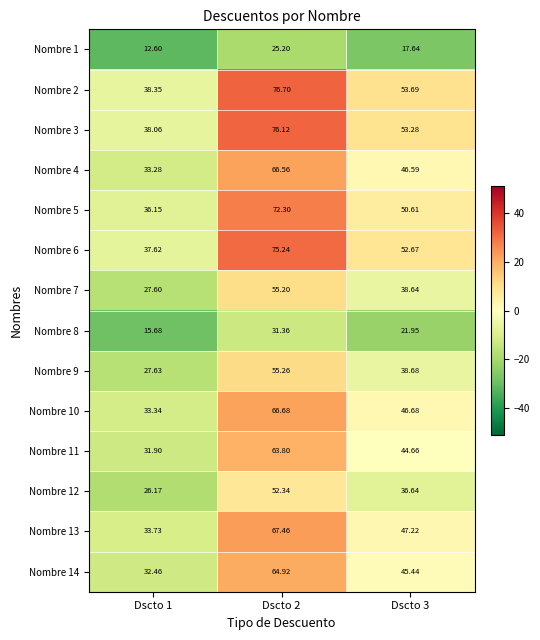

Is the value of Nombre 4 at Dscto 3 greater than the value of Nombre 10 at Dscto 1?

Yes